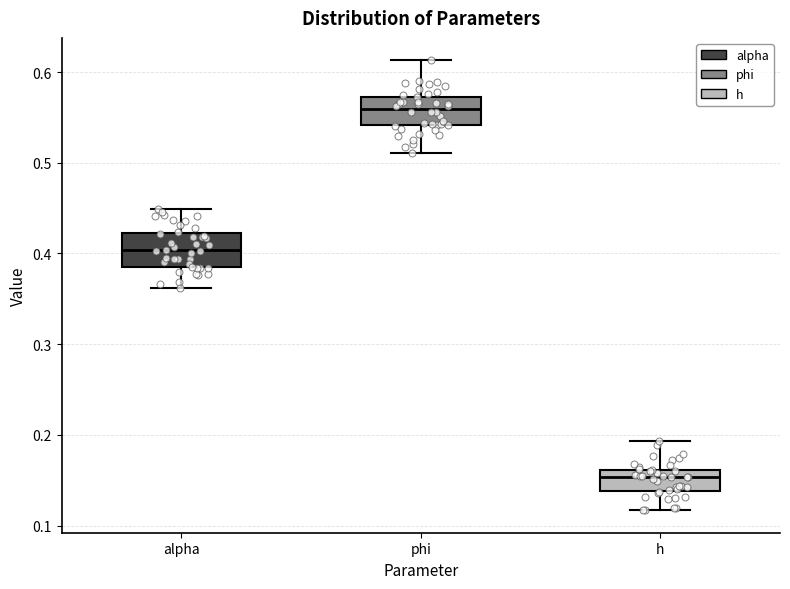

Where does the median line of the box for phi sit on the y-axis? The values are not printed on the chart, so give them approximately, as read against the axis.

0.56